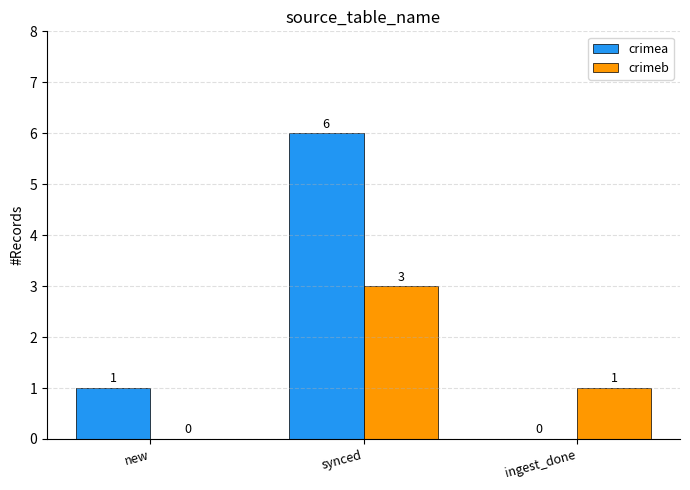

At which category is the sum across all series the highest?

synced